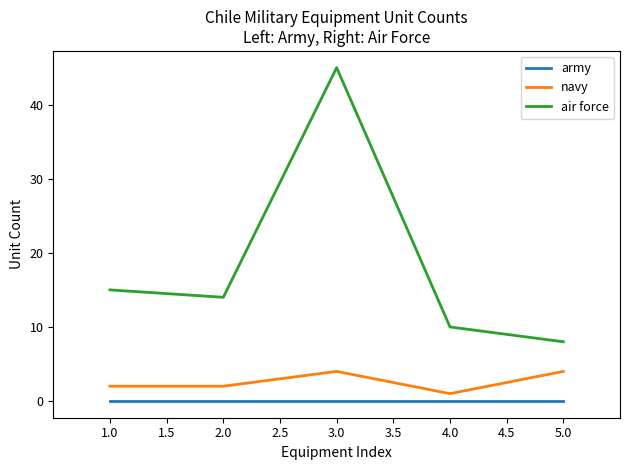

What is the maximum value shown in the chart?

45